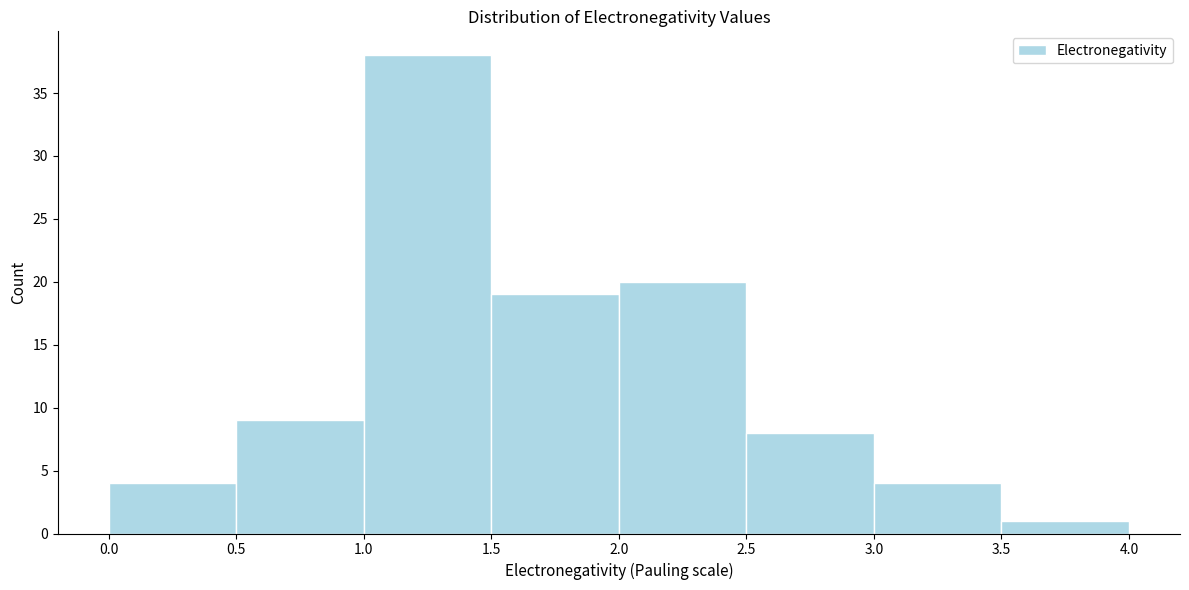

Reading left to right, transcribe this chart: for each bar, give the range it covers on the x-axis and its height. The values are not printed on the chart, so give them approximately, as read against the axis.

0.0 to 0.5: 4
0.5 to 1.0: 9
1.0 to 1.5: 38
1.5 to 2.0: 19
2.0 to 2.5: 20
2.5 to 3.0: 8
3.0 to 3.5: 4
3.5 to 4.0: 1